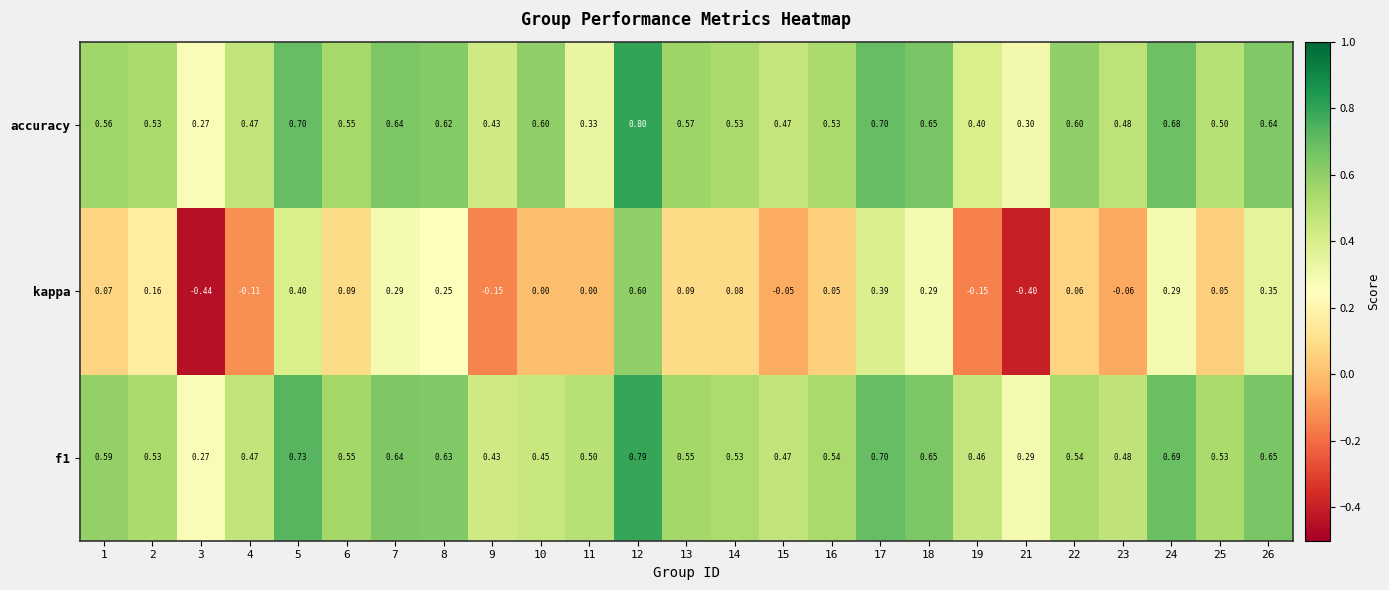

Between 12 and 13, which series saw the biggest shift?

kappa